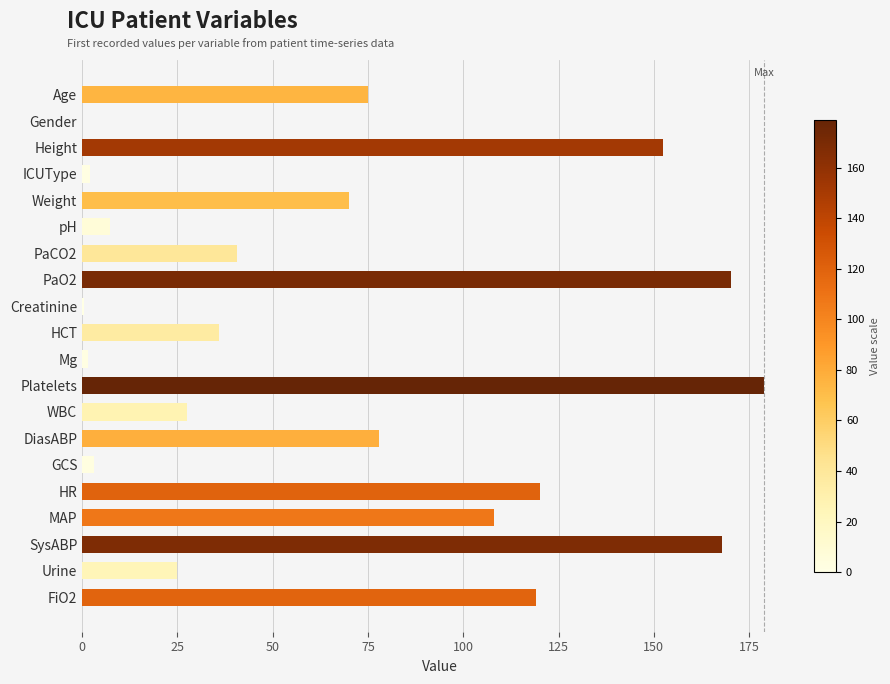

At which category does the chart reach its peak across all series?

Platelets